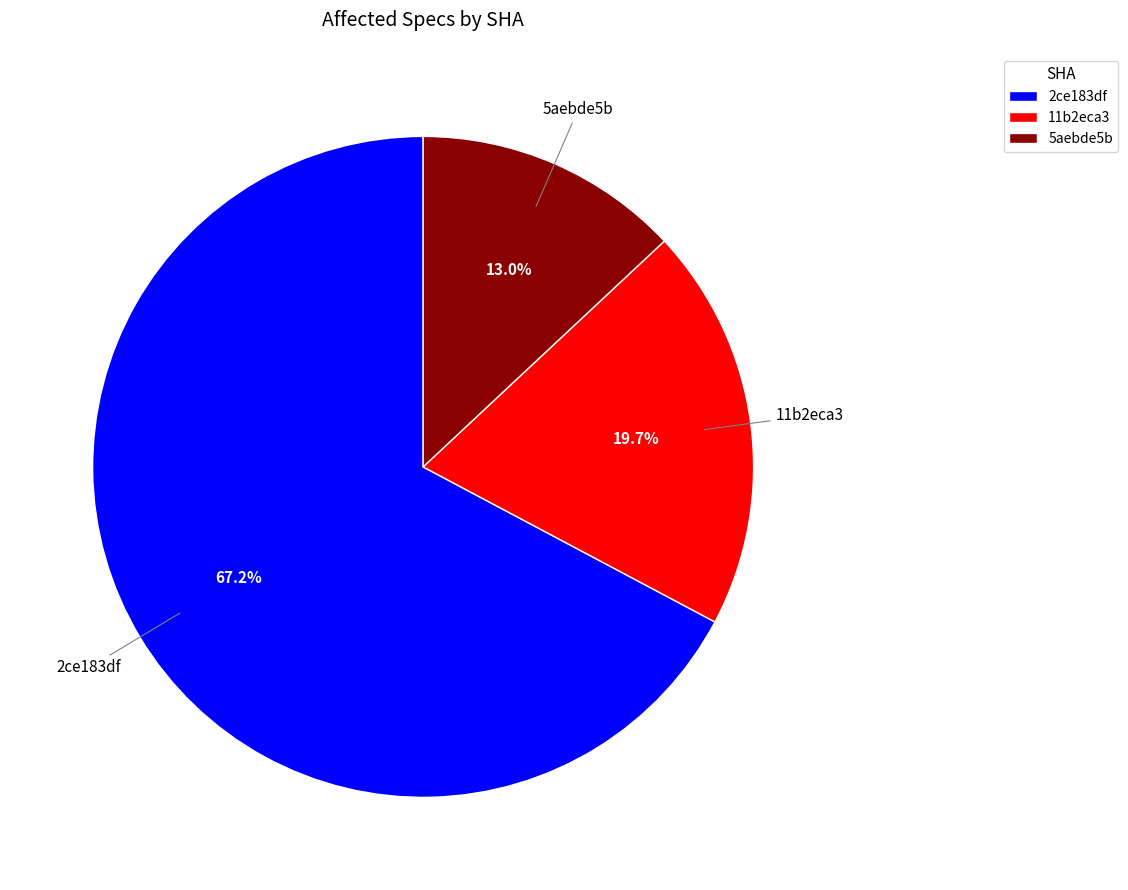

To the nearest percent, what is the difference between the largest and smallest slice percentages?

54%